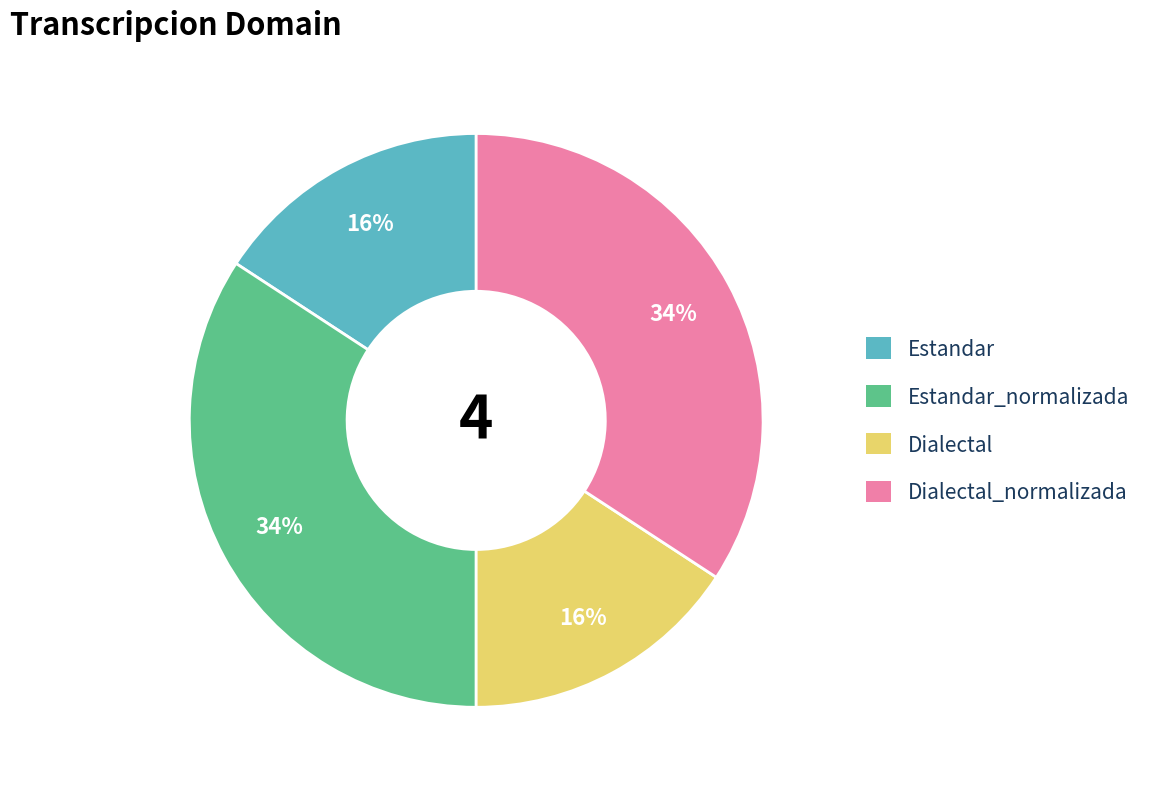

How many segments does this pie chart have?

4